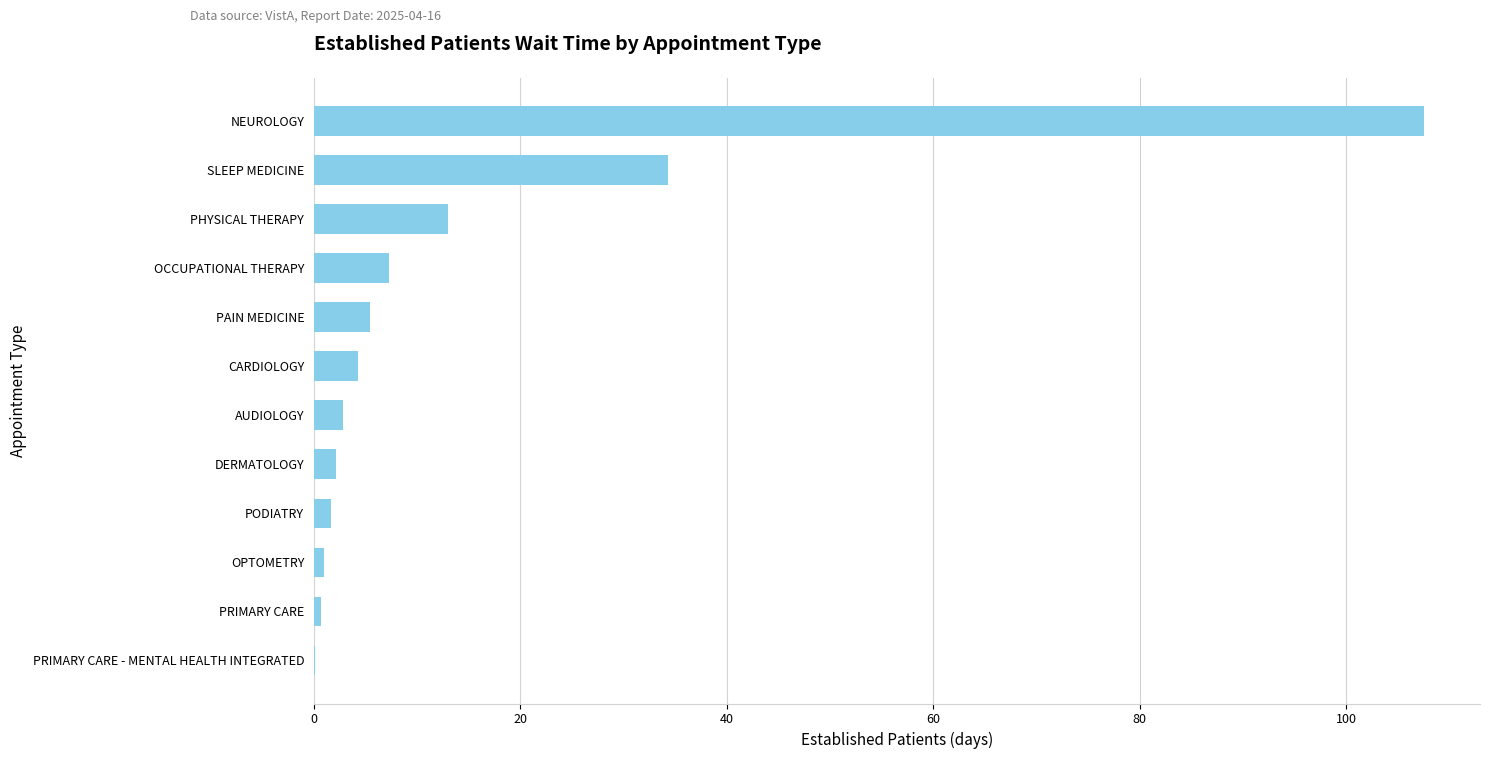

At which category does the chart reach its peak across all series?

NEUROLOGY